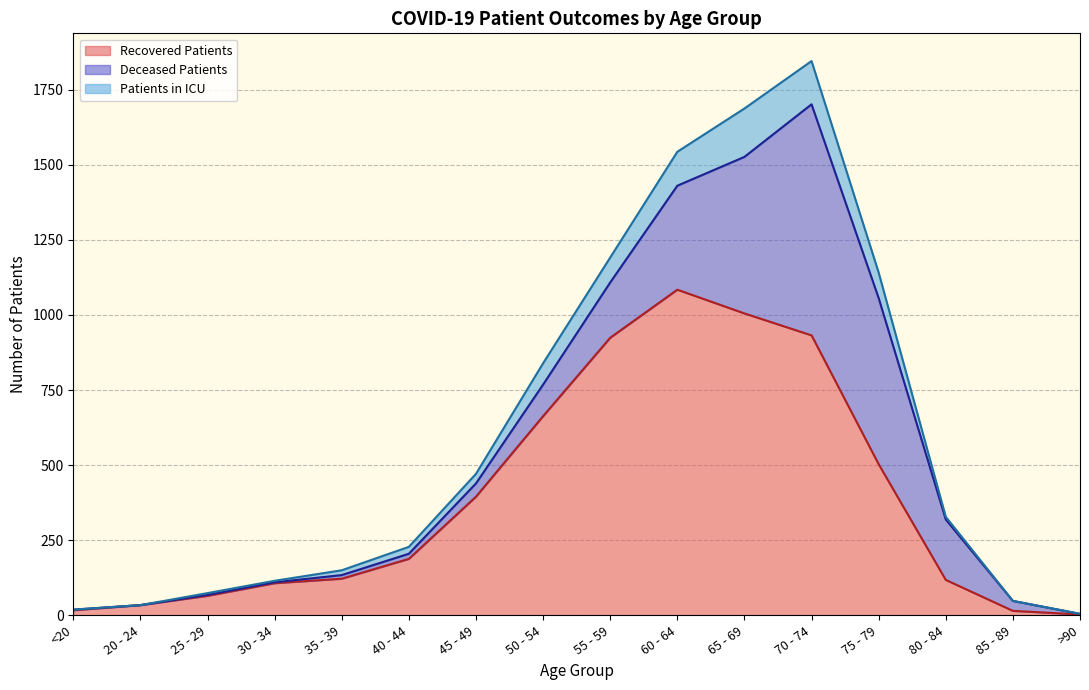

What is the smallest value displayed?

3